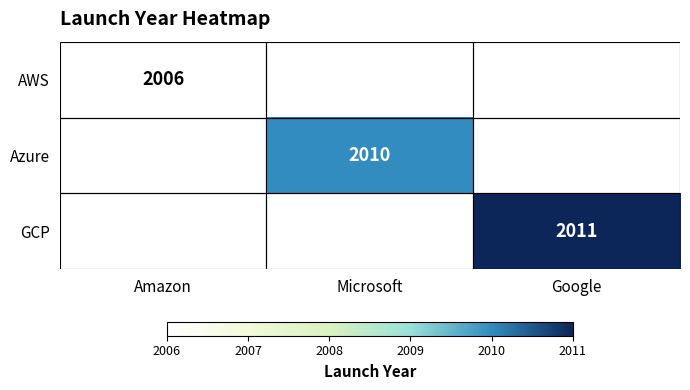

The value of AWS at Amazon is 878. True or false?

False